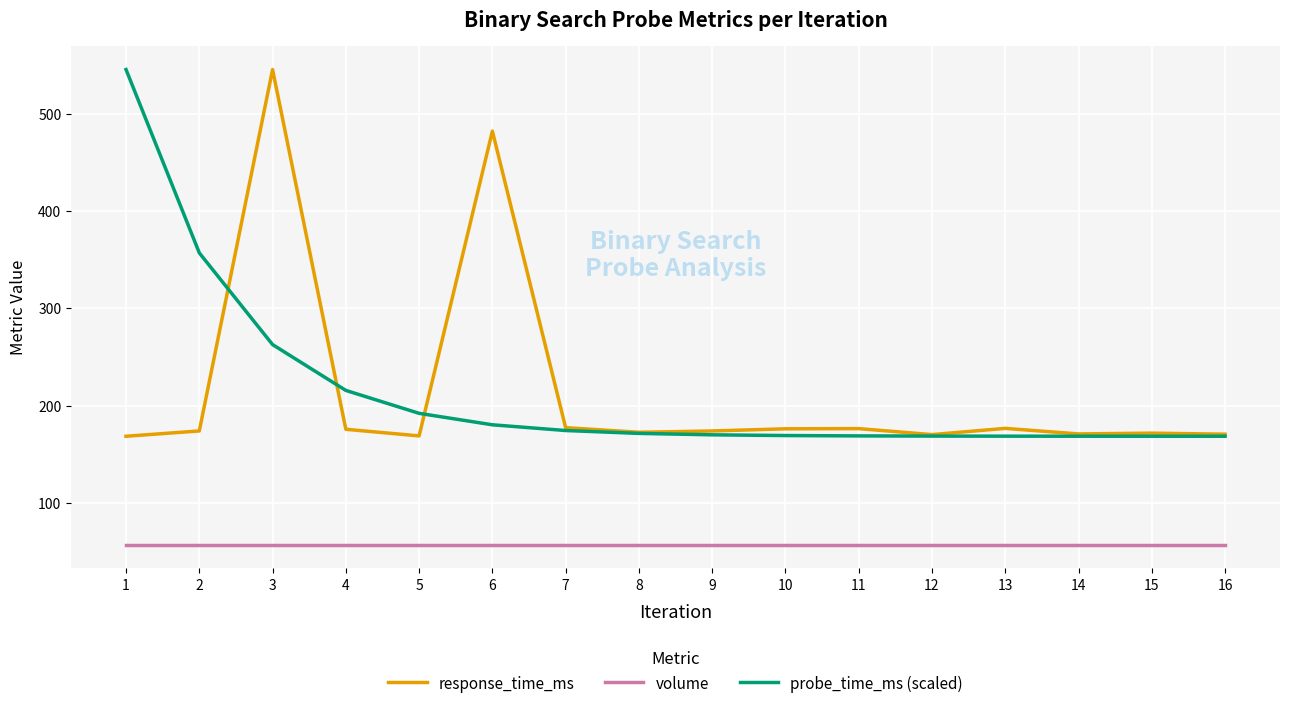

What is the greatest value displayed?

545.4